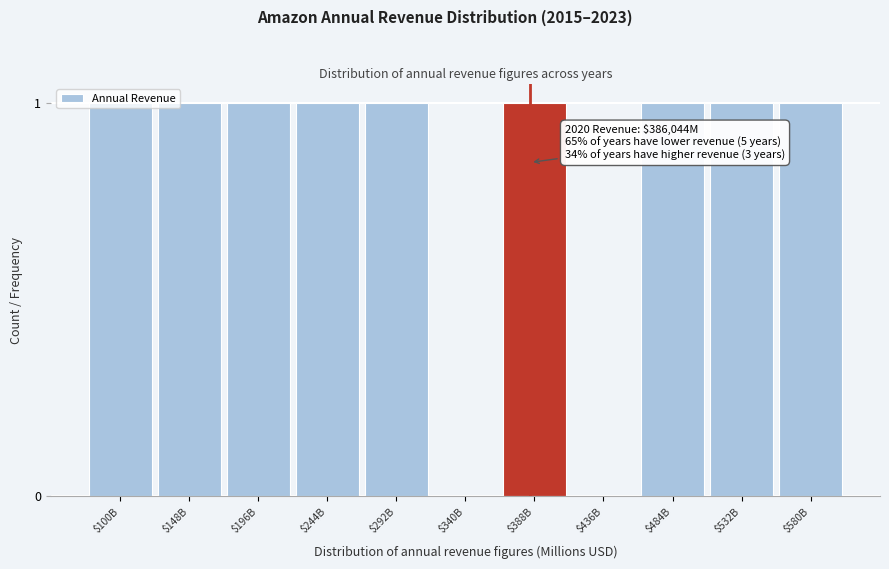

Is it true that the value at $580B is 1?

True